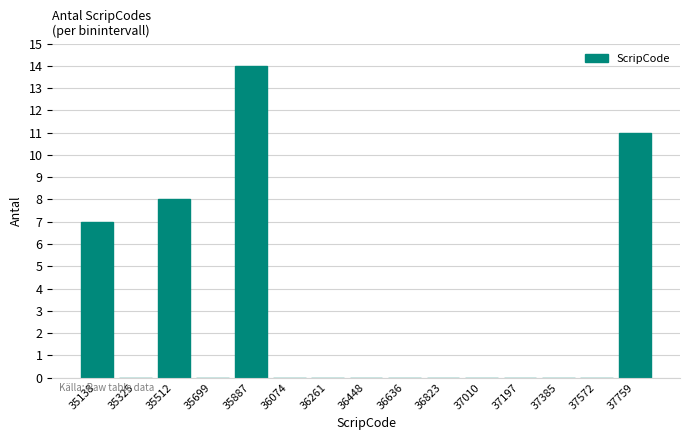

Reading right to left, what are all the values shown in this chart?

37759=11	37572=0	37385=0	37197=0	37010=0	36823=0	36636=0	36448=0	36261=0	36074=0	35887=14	35699=0	35512=8	35325=0	35138=7